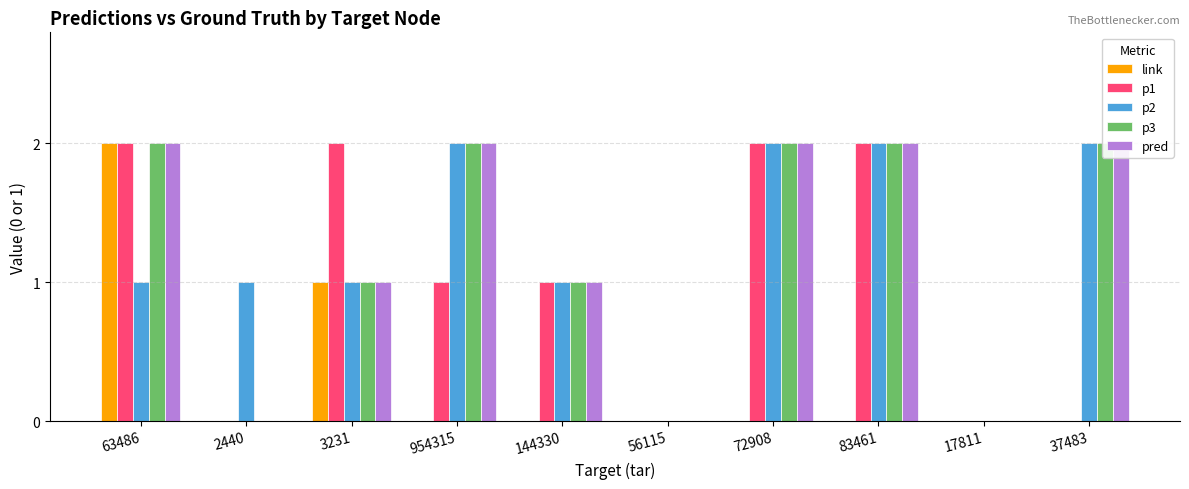

Is the value of pred at 144330 greater than the value of p3 at 37483?

No